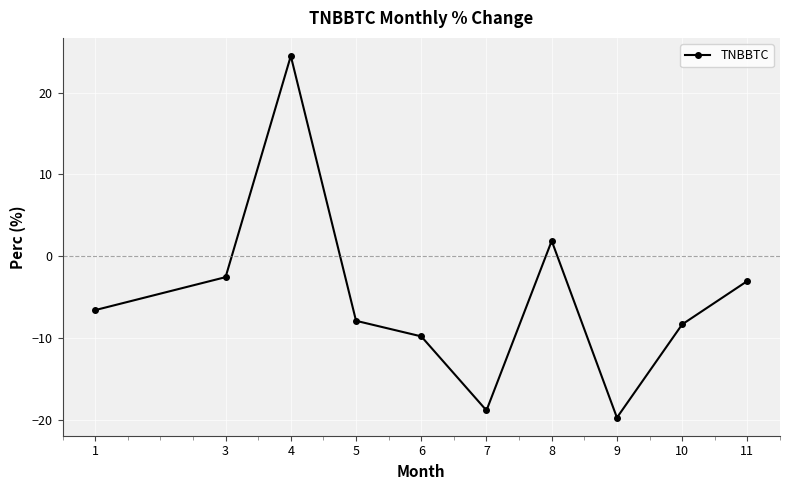

Rank the categories by value from highest to lowest.

4, 8, 3, 11, 1, 5, 10, 6, 7, 9